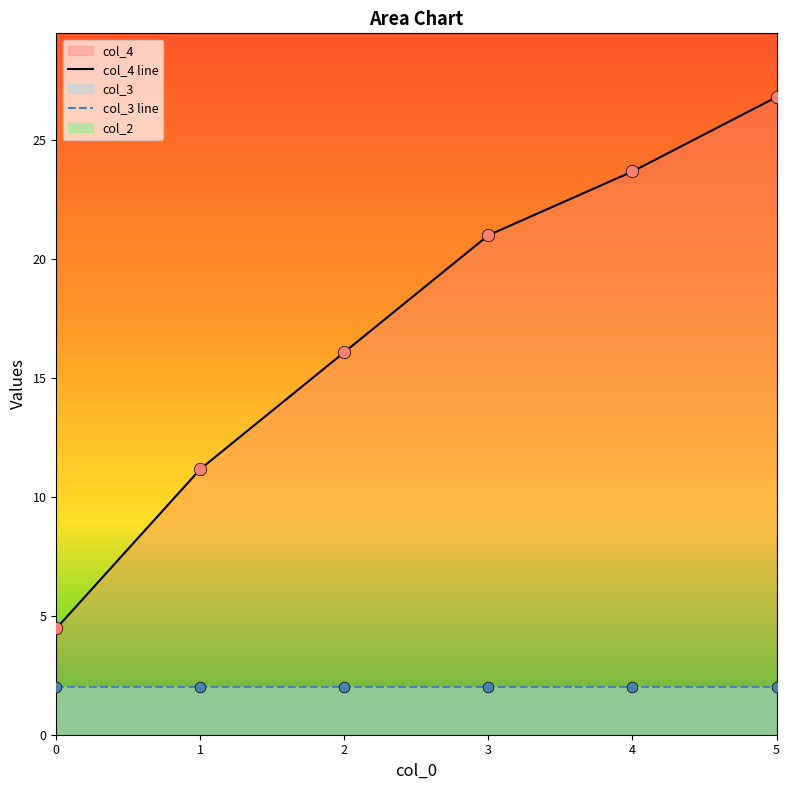

Which series has the largest total across all categories?

col_4 line